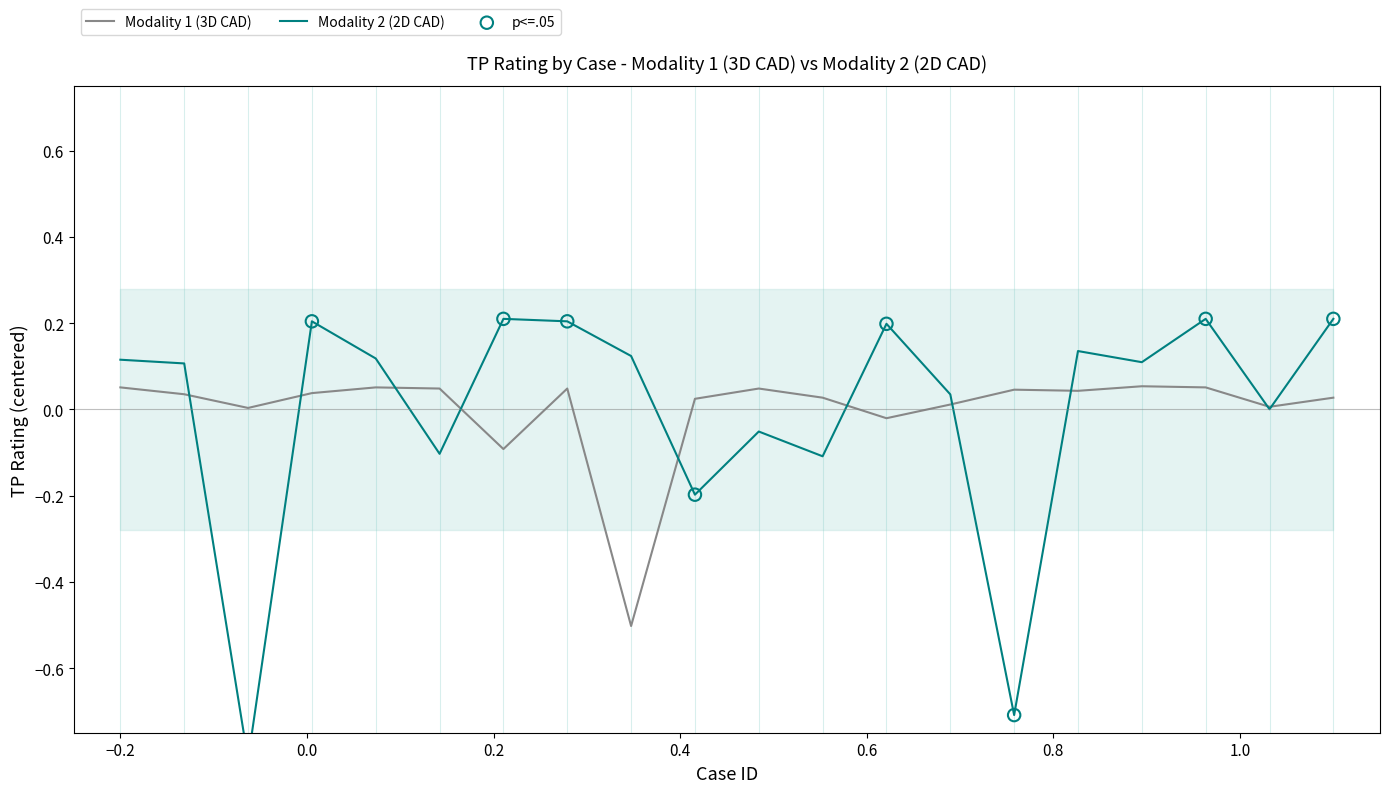

What are all the series names shown in the legend?

Modality 1 (3D CAD), Modality 2 (2D CAD)